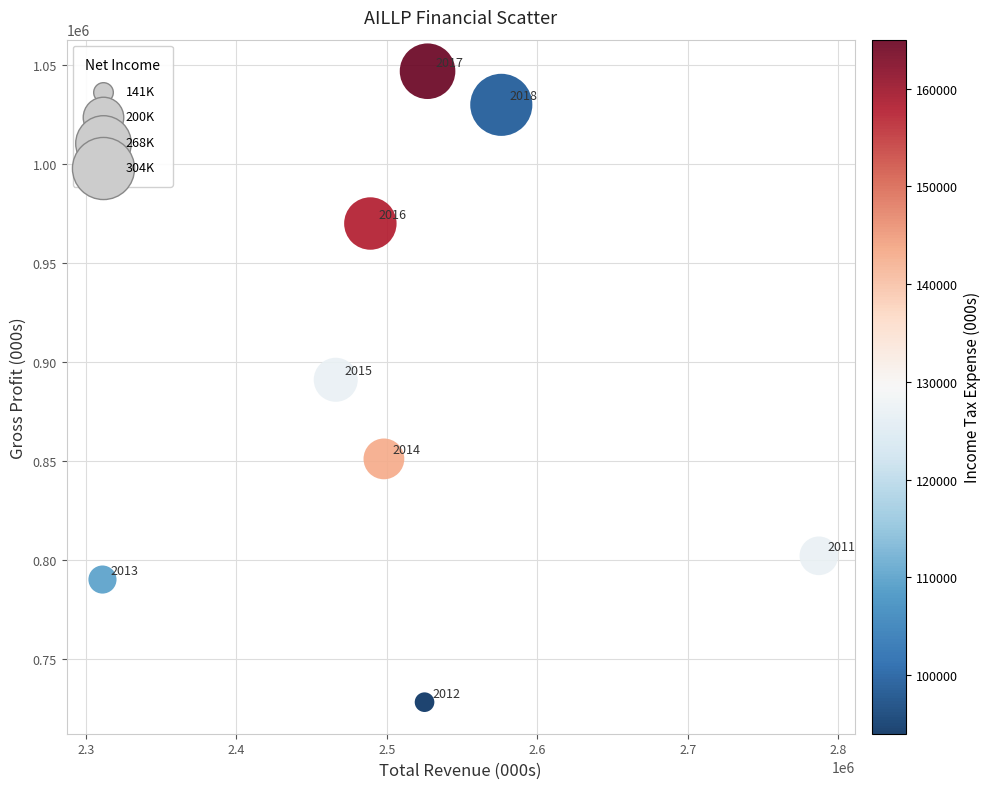

What Y value in the scatter plot is closest to 887500?

891000